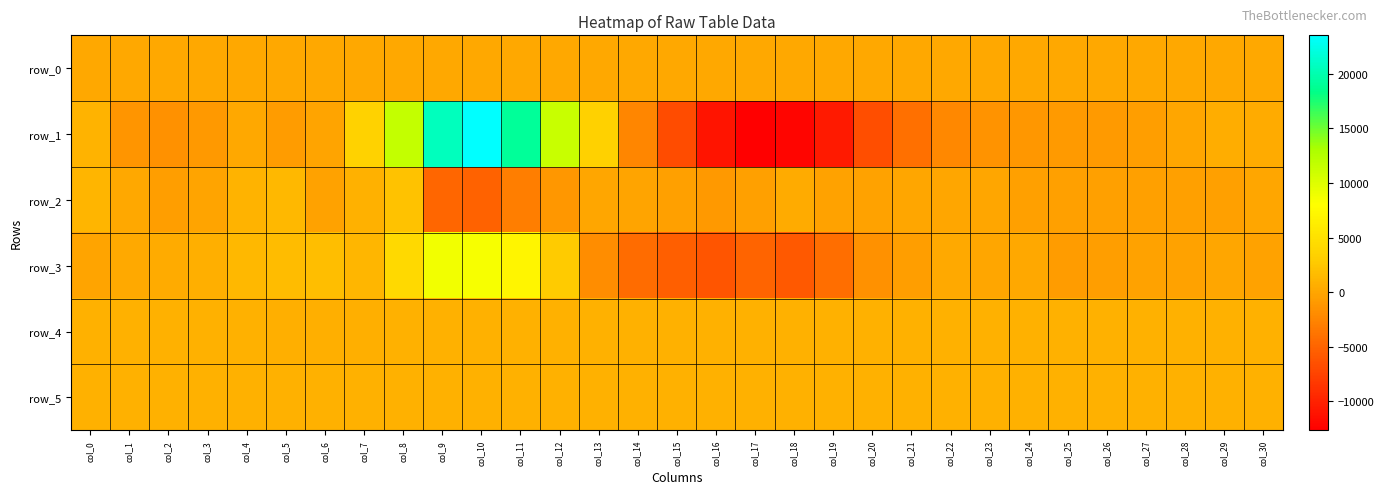

Is it true that row_0 equals 180.0 at col_10?

True